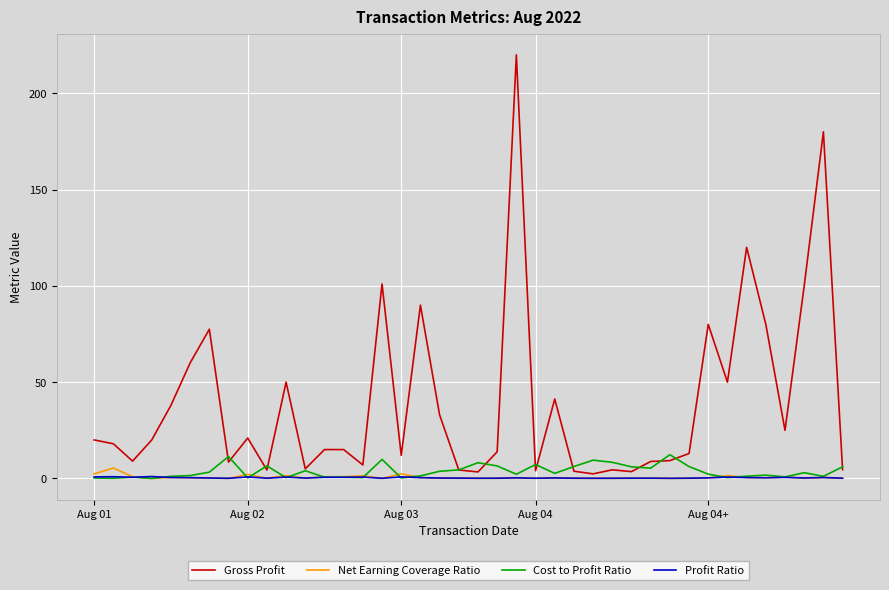

Which series has the widest spread of values?

Gross Profit